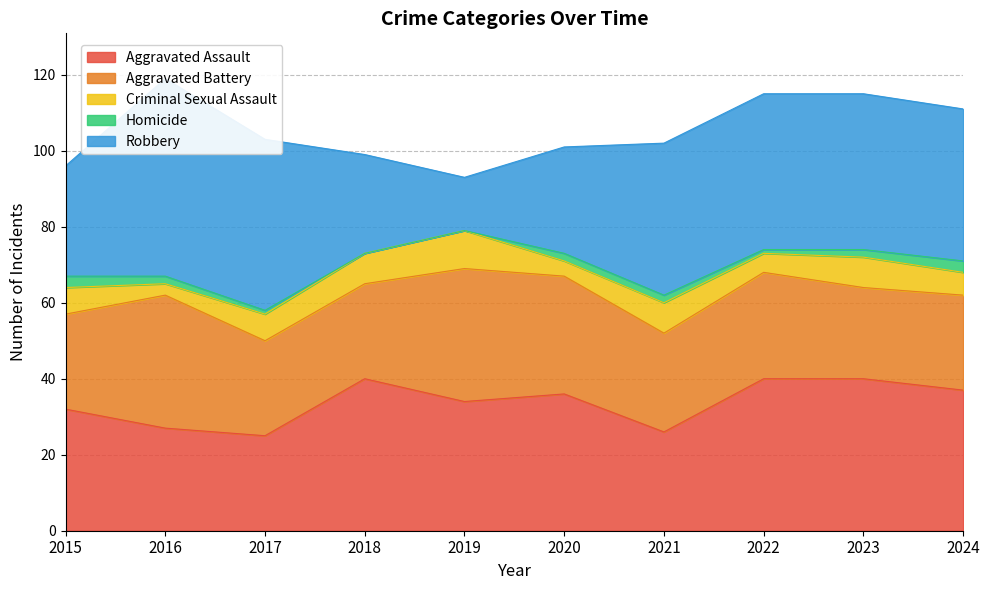

Is it true that Homicide equals 2 at 2017?

False